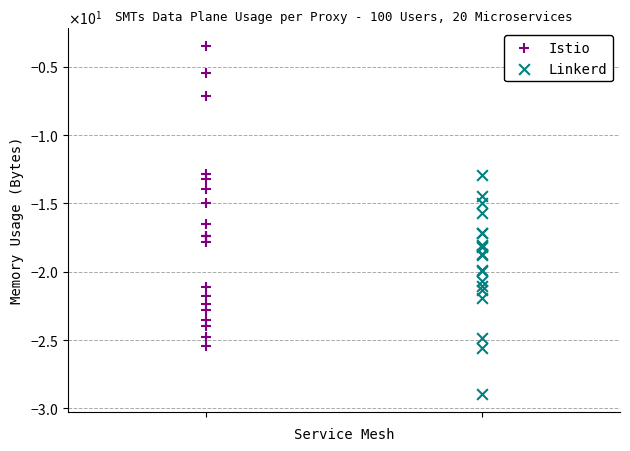

Which series reaches the maximum Y coordinate?

Istio